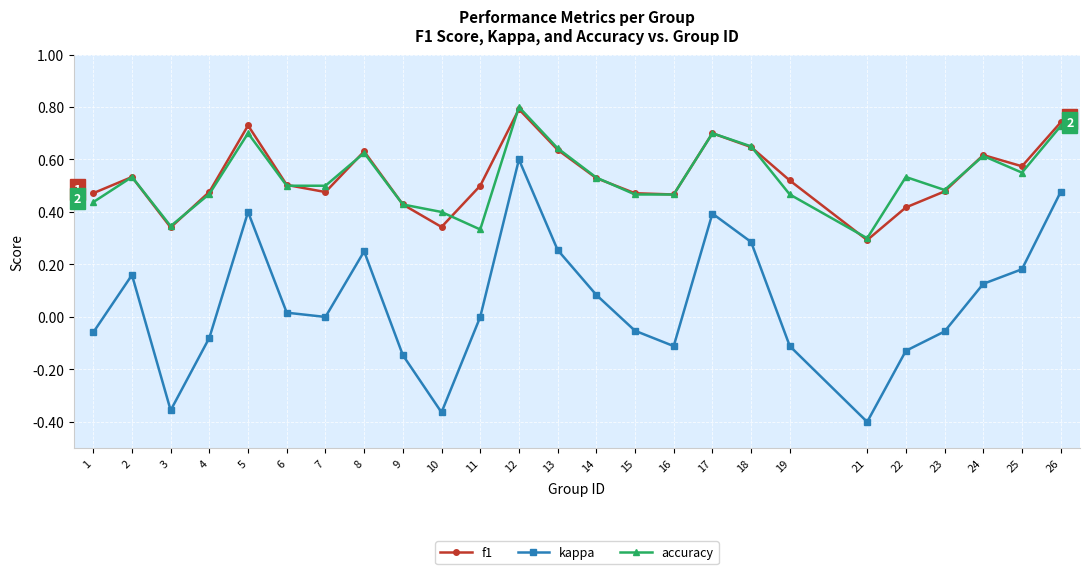

What is the maximum value for accuracy?

0.8